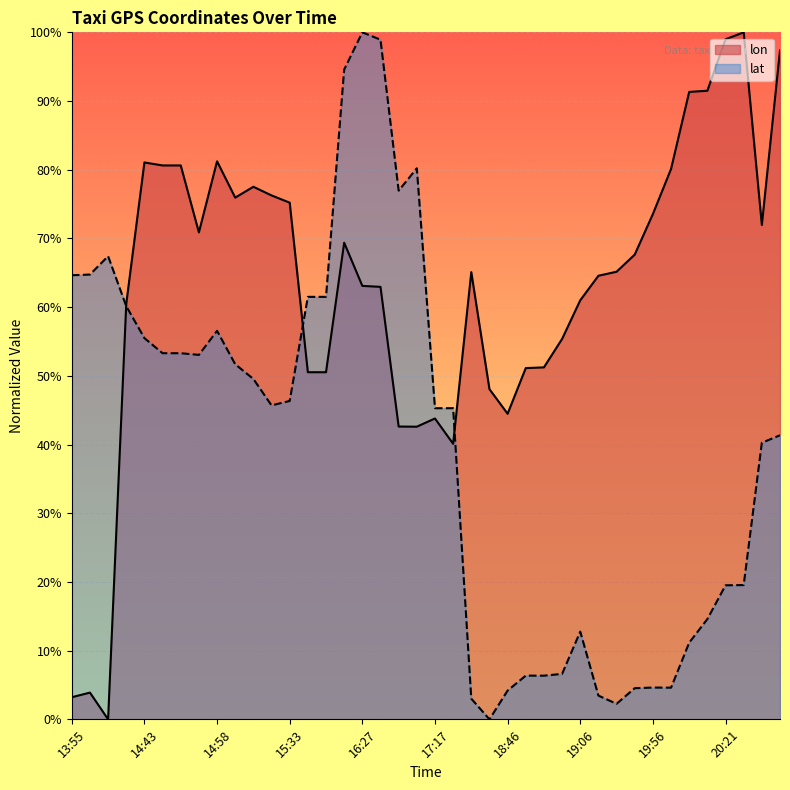

Is the value of lon at 16:22 greater than the value of lat at 15:32?

Yes